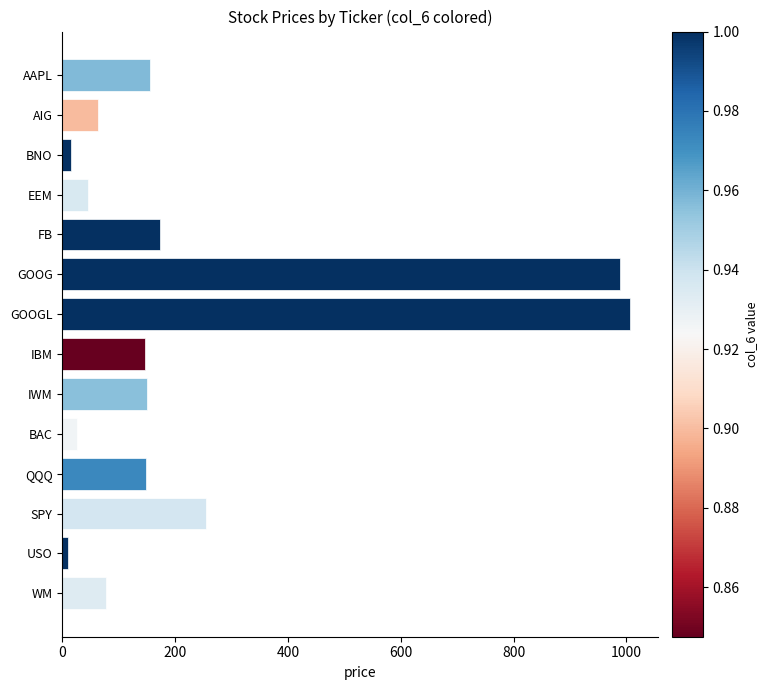

What is the difference between the values at AIG and QQQ?

85.2